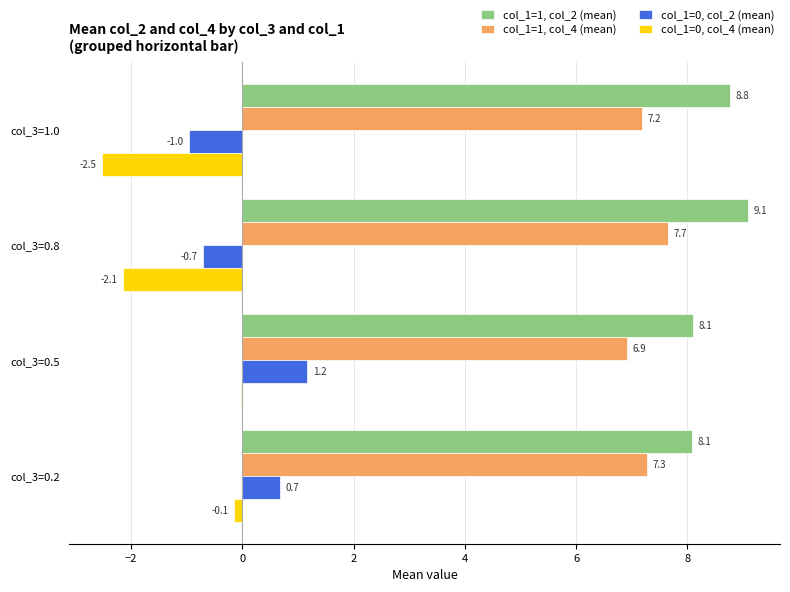

Which series has the largest total across all categories?

col_1=1, col_2 (mean)